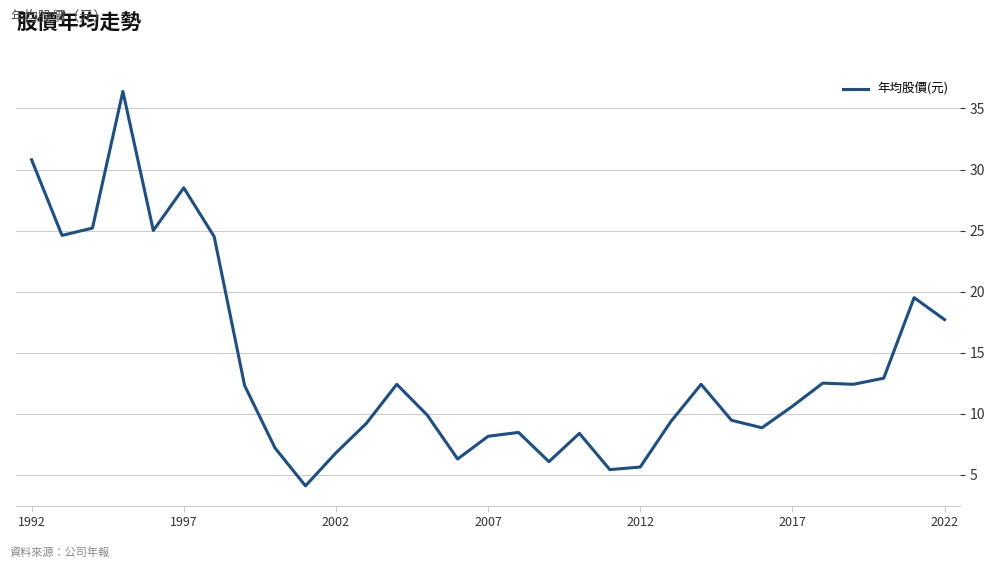

What is the difference between the maximum and minimum values?

32.3